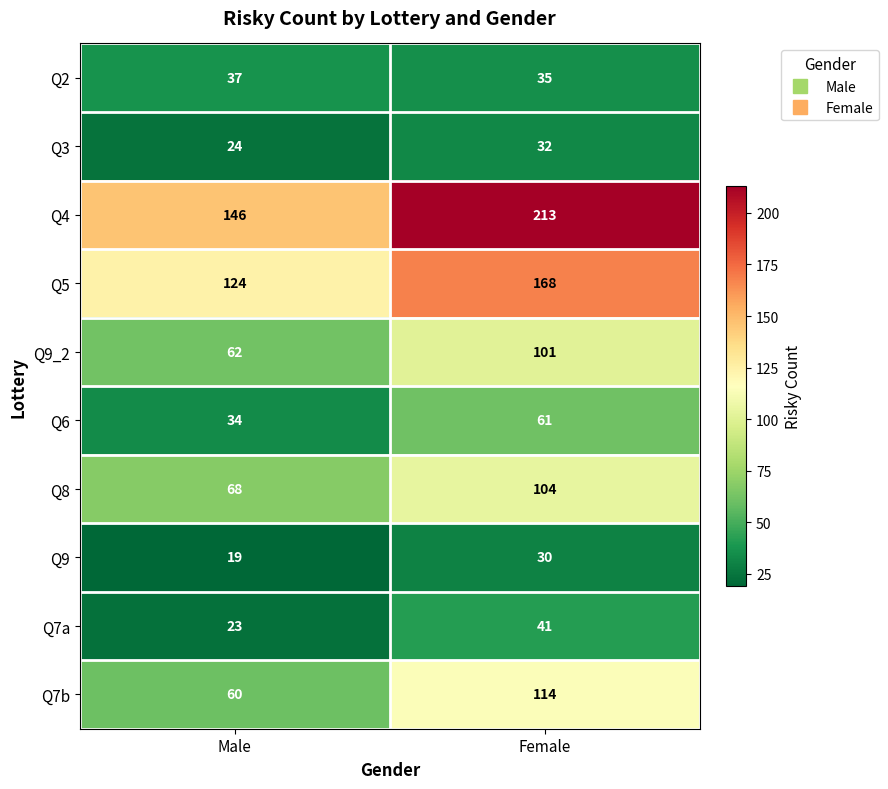

True or false: Q8 has a value of 68 at Male.

True